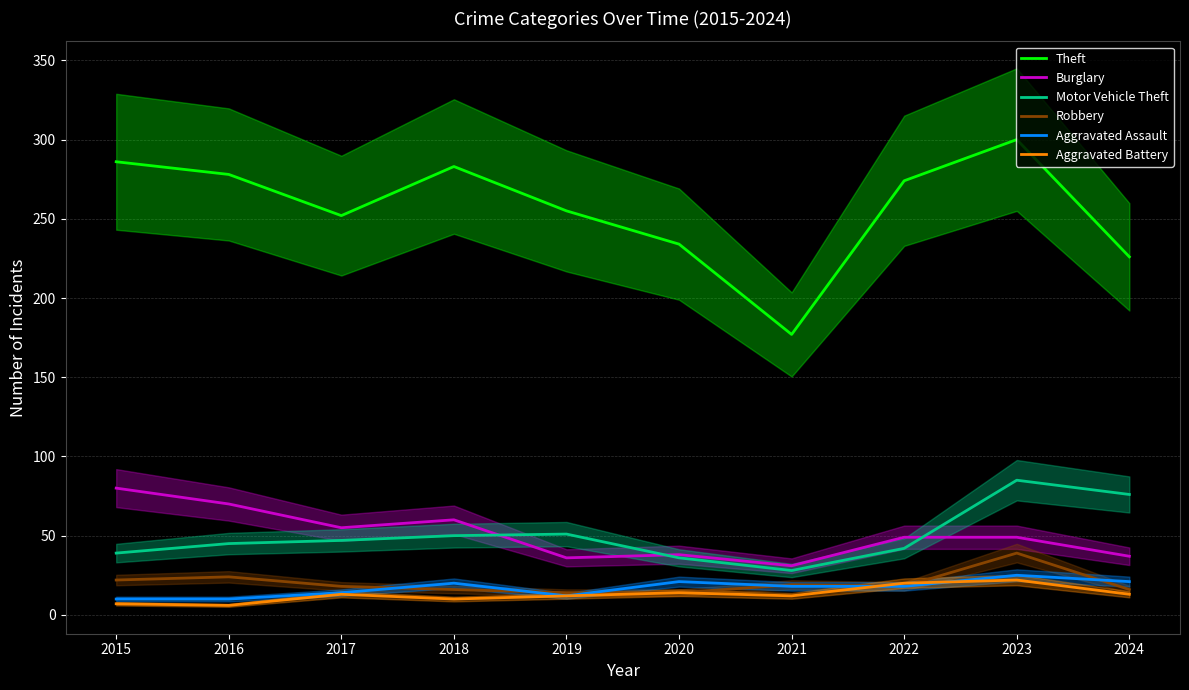

Reading left to right, list all the values displayed in this chart.

Theft: 286	278	252	283	255	234	177	274	300	226
Burglary: 80	70	55	60	36	38	31	49	49	37
Motor Vehicle Theft: 39	45	47	50	51	36	28	42	85	76
Robbery: 22	24	18	16	14	14	19	18	39	16
Aggravated Assault: 10	10	14	20	12	21	18	18	25	21
Aggravated Battery: 7	6	13	10	12	14	12	20	22	13